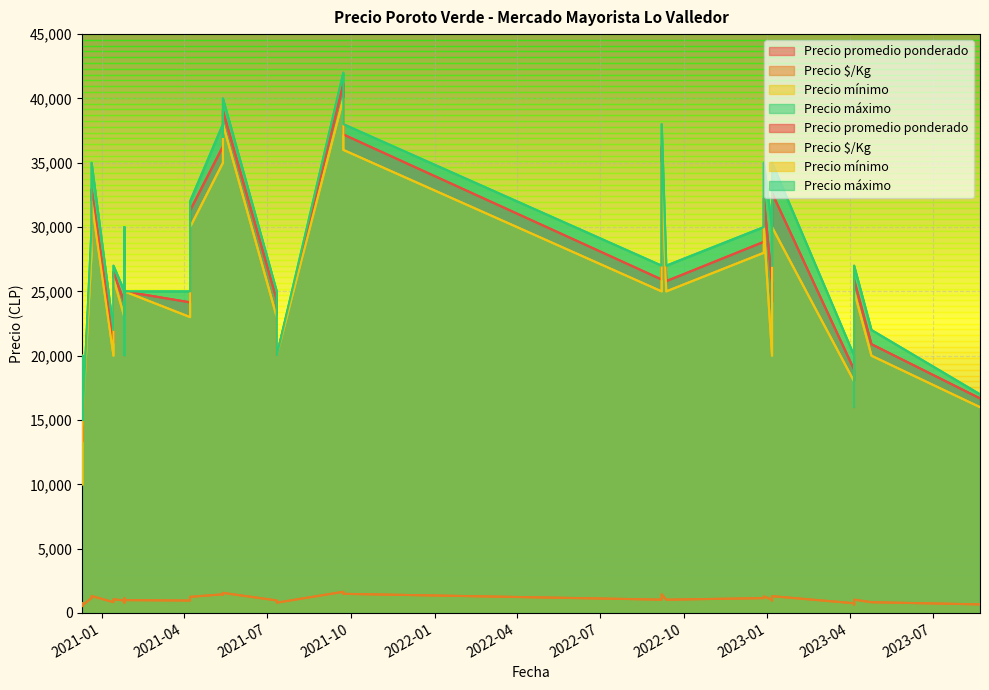

True or false: Precio promedio ponderado has a value of 24333 at 2021-07-12.

True